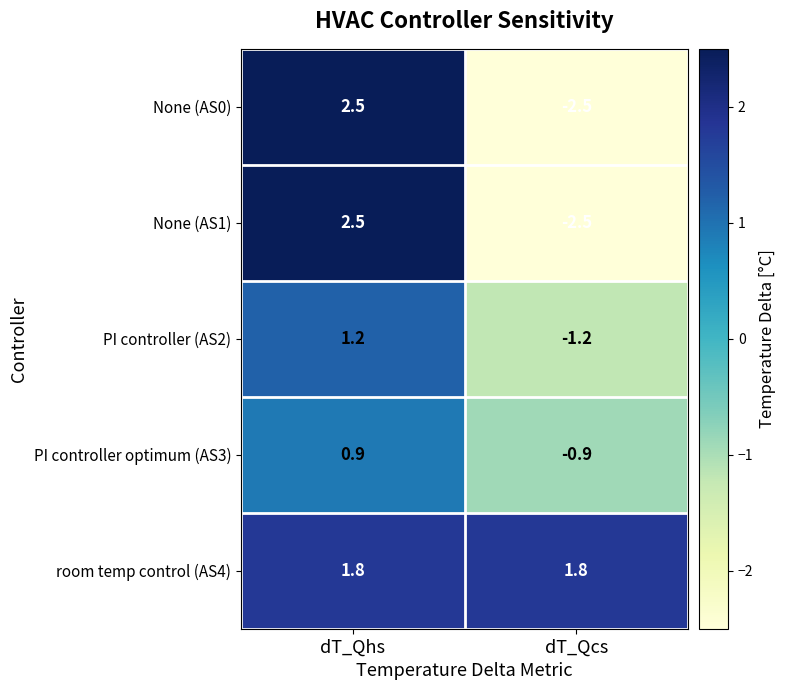

Reading right to left, transcribe all the data shown in this chart.

None (AS0): dT_Qcs=-2.5	dT_Qhs=2.5
None (AS1): dT_Qcs=-2.5	dT_Qhs=2.5
PI controller (AS2): dT_Qcs=-1.2	dT_Qhs=1.2
PI controller optimum (AS3): dT_Qcs=-0.9	dT_Qhs=0.9
room temp control (AS4): dT_Qcs=1.8	dT_Qhs=1.8